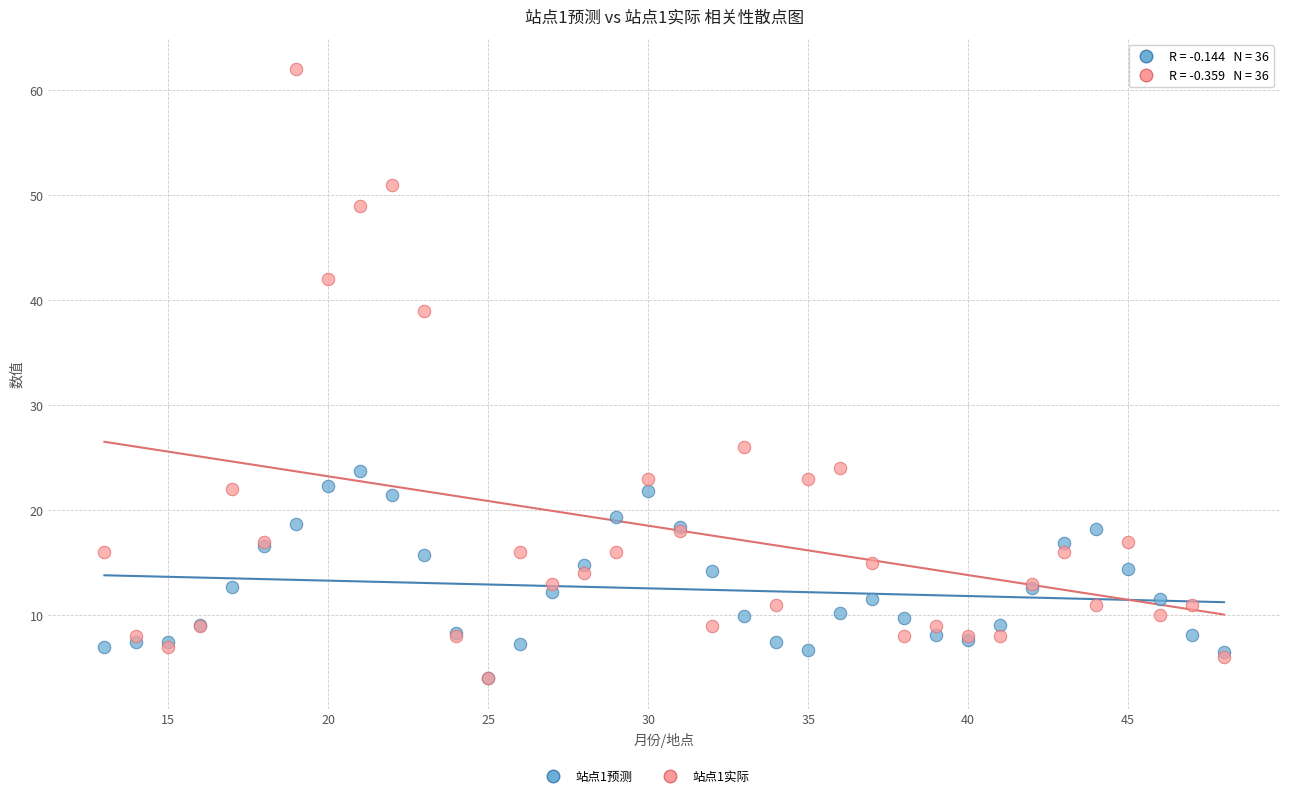

Across all series, what Y value is closest to 33?

39.0